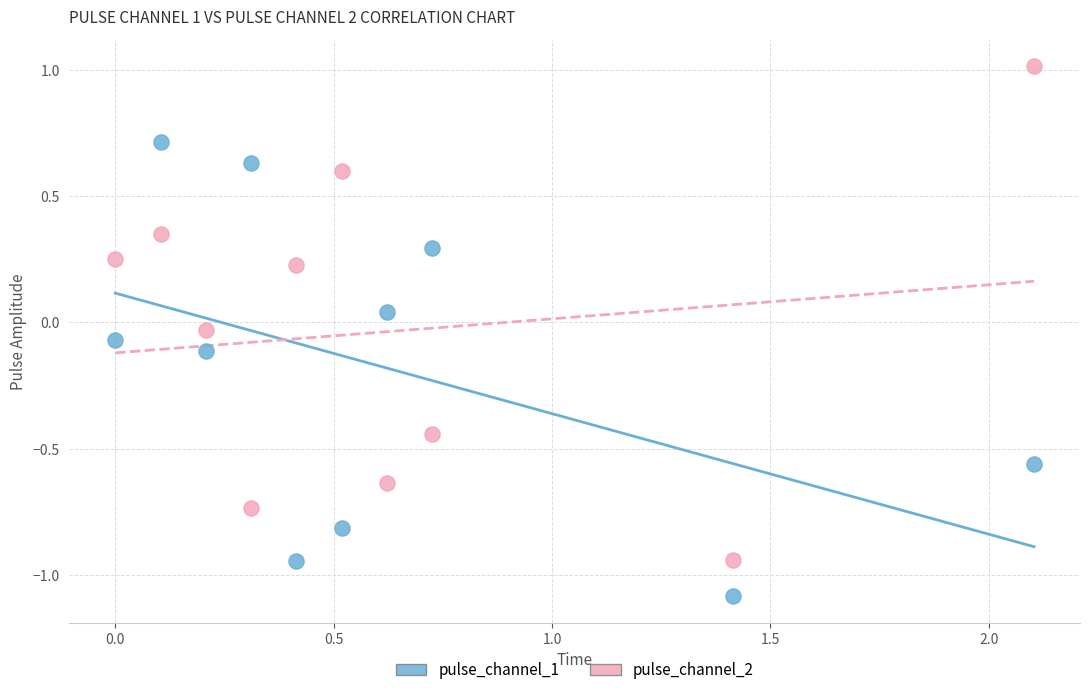

Which series has the largest Y range (max minus min)?

pulse_channel_2